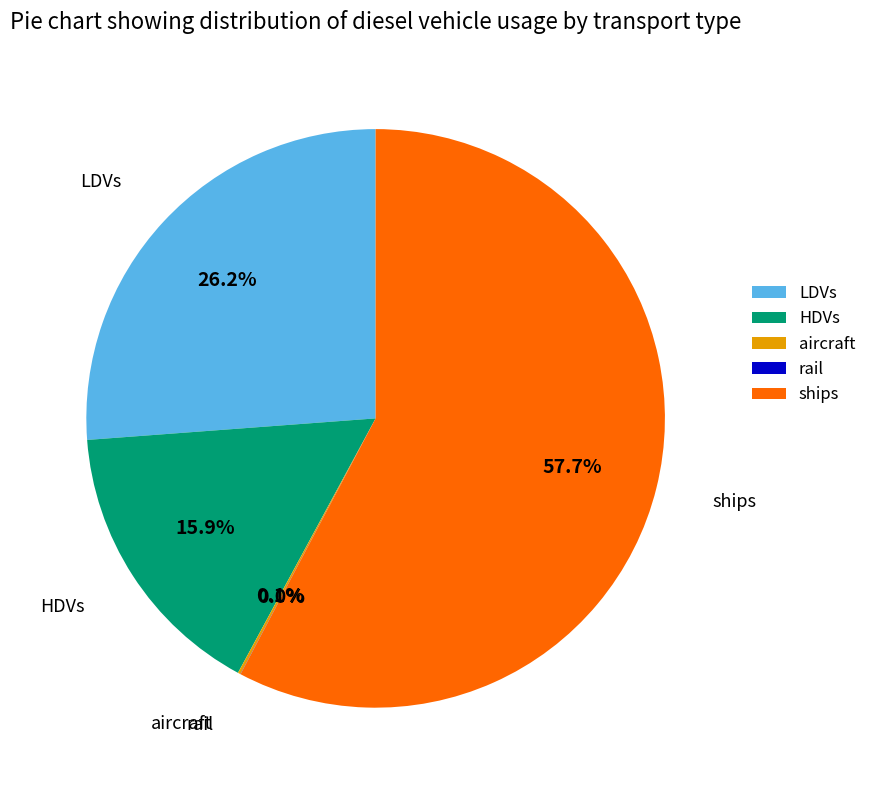

Do HDVs and LDVs together represent more than half of the pie?

No